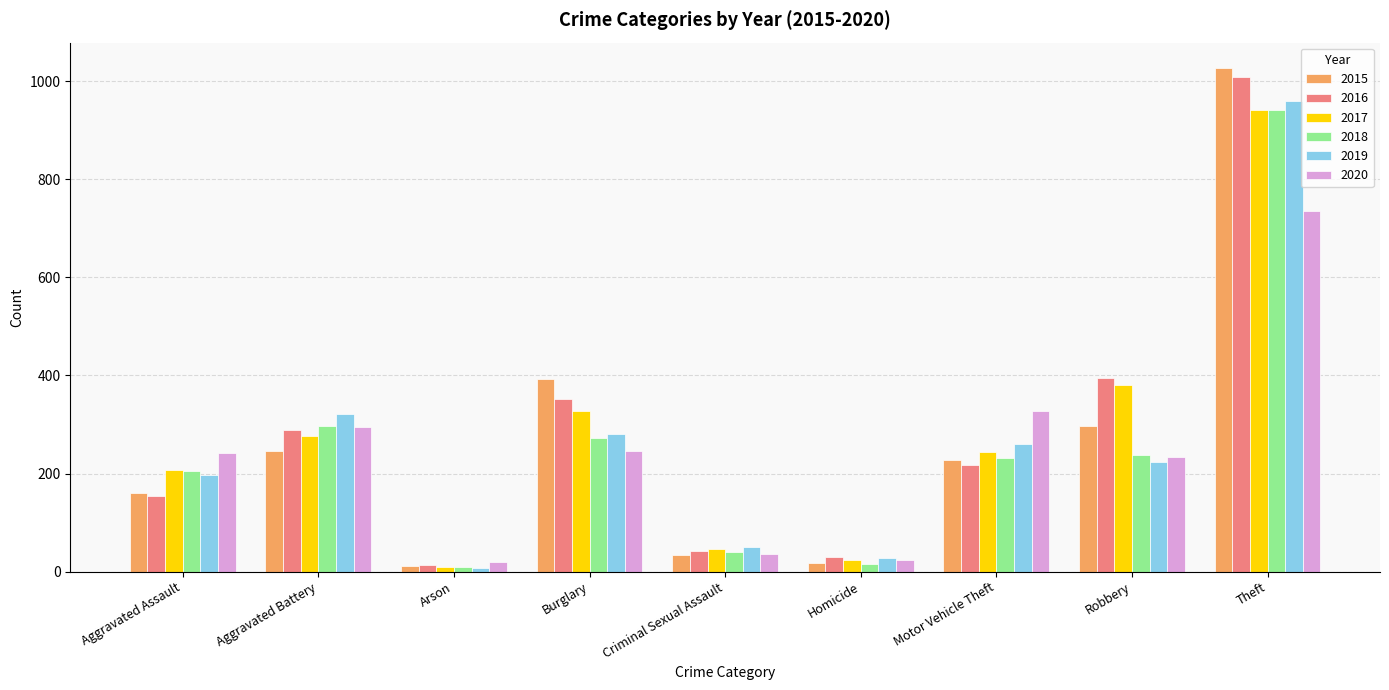

Which series changed the most between Aggravated Assault and Motor Vehicle Theft?

2020